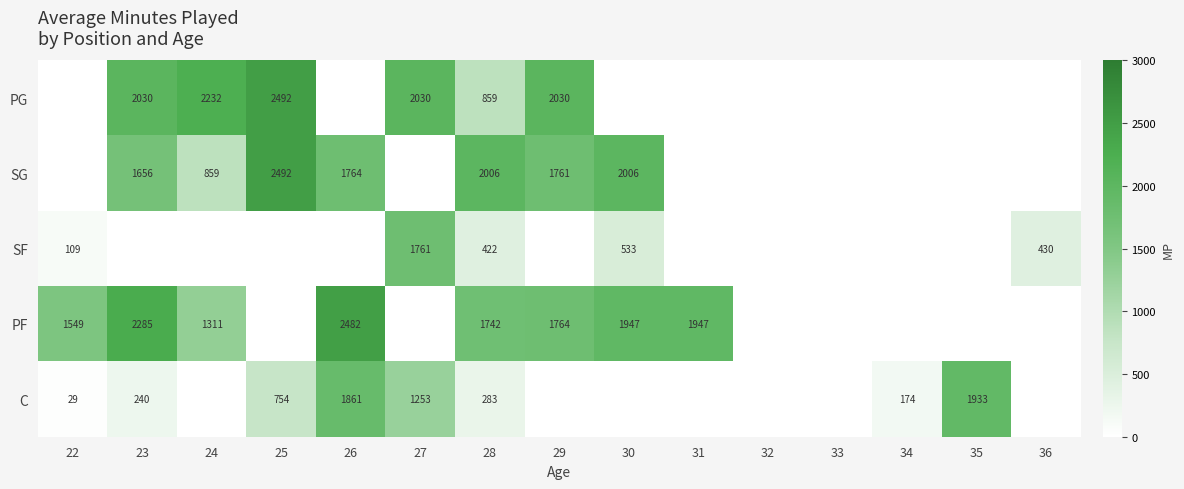

True or false: SG has a value of 2492 at 25.

True